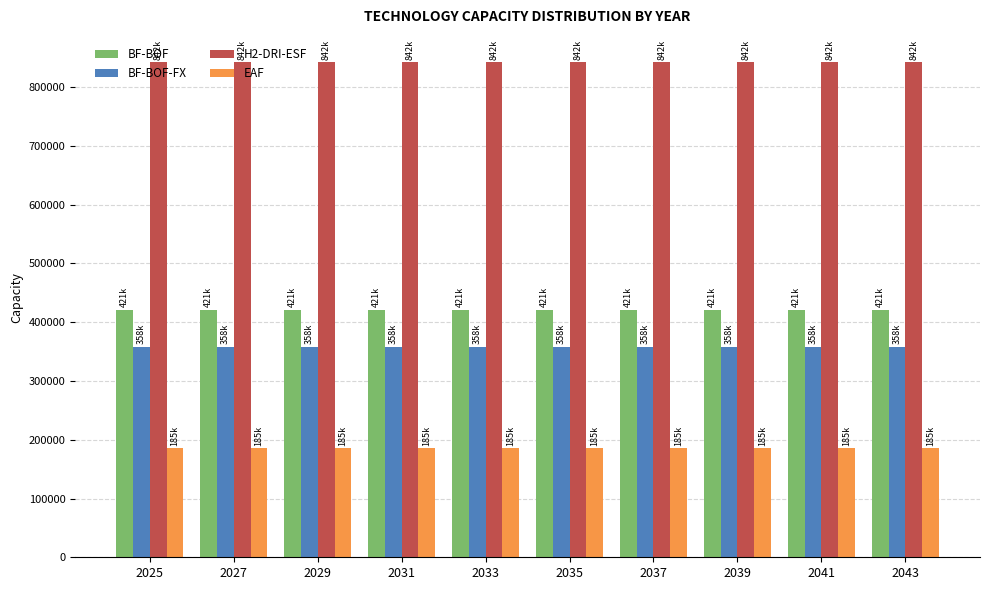

What is the total value across all series at 2041?

1806530.5